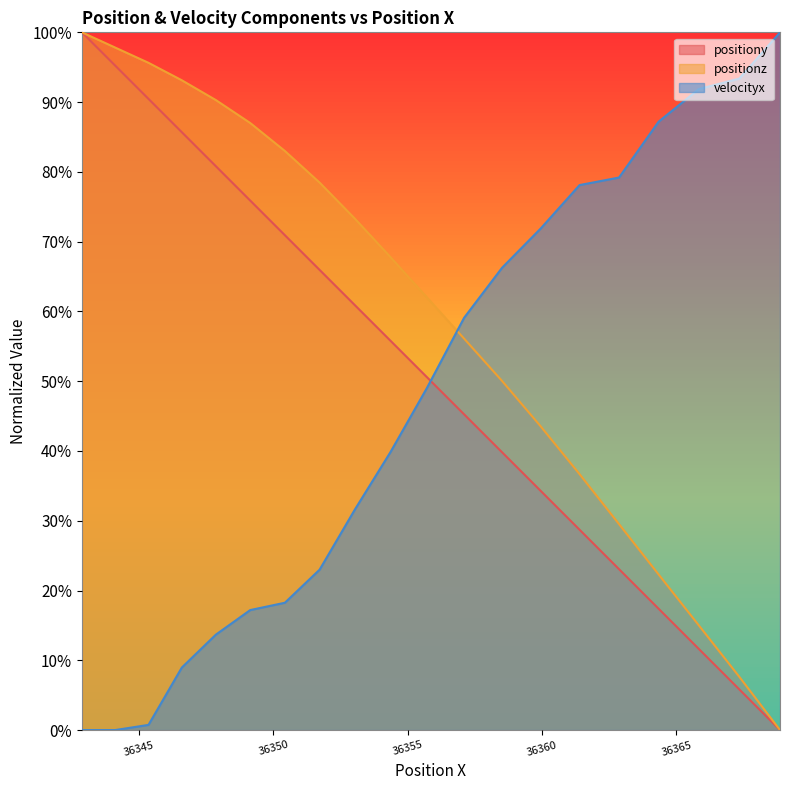

True or false: positiony has a value of 70.9 at 36350.43275772859.

True